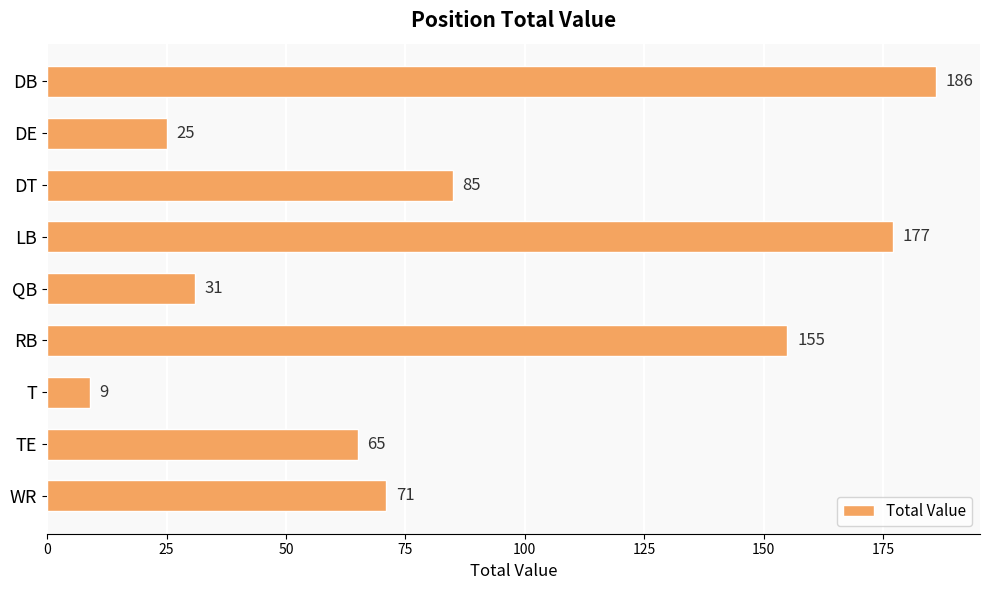

What is the value of the 4th bar from the top?

177